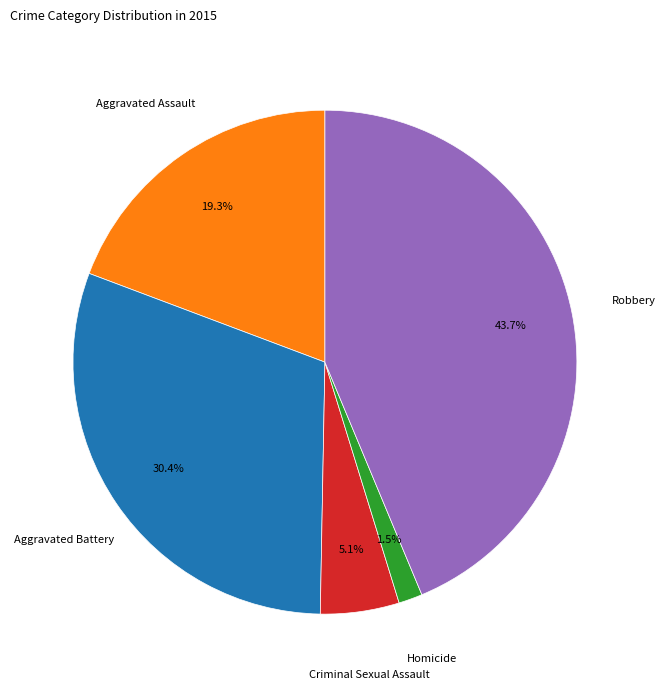

Count the number of slices in the pie.

5